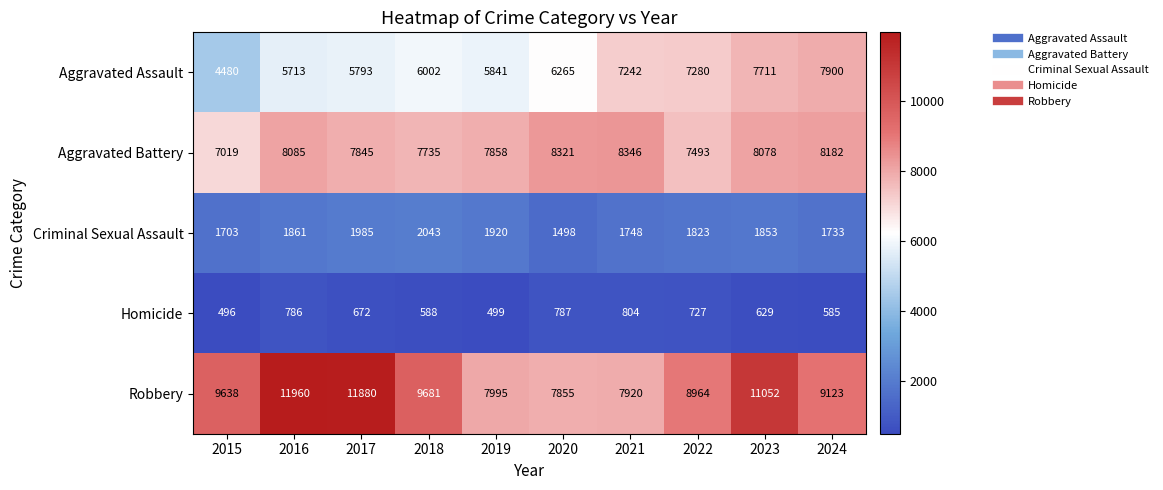

At which category is the sum across all series the highest?

2023